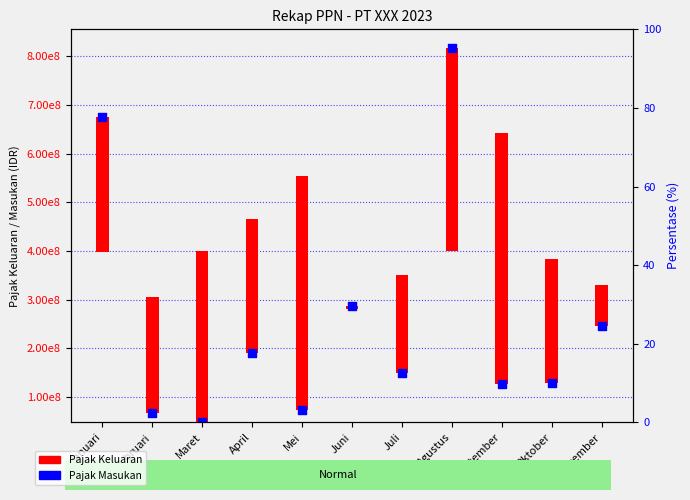

What is the ratio of the value at Maret to the value at Juli?

0.3